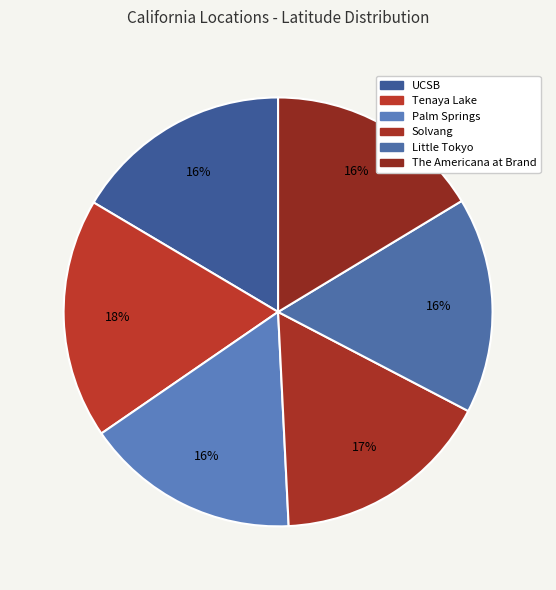

What is the largest slice in the pie chart?

Tenaya Lake